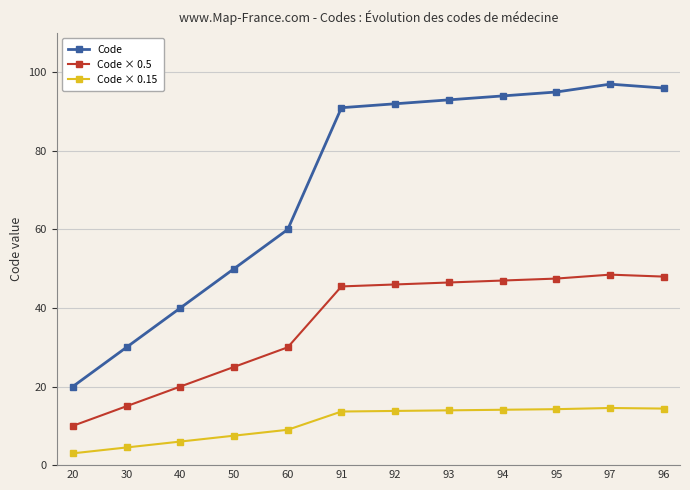

List the series in order of their peak value, lowest first.

Code × 0.15, Code × 0.5, Code